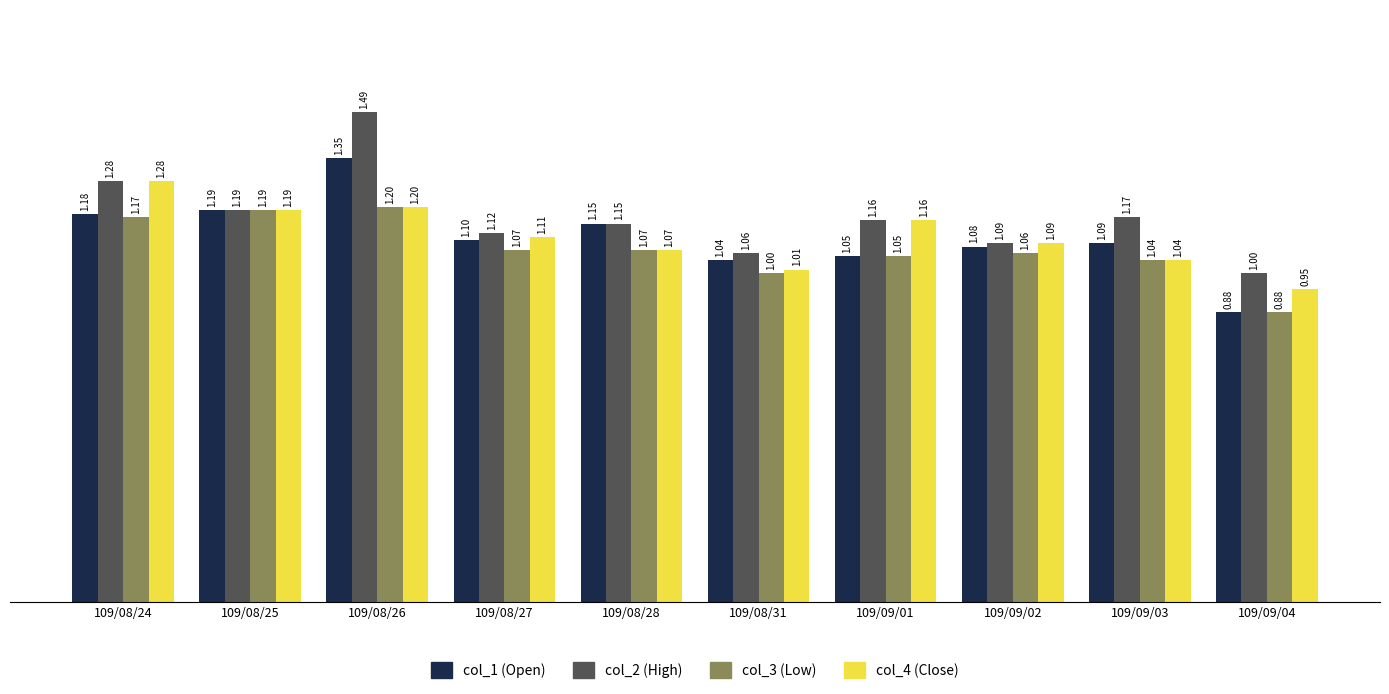

What is the total value across all series at 109/08/28?

4.4